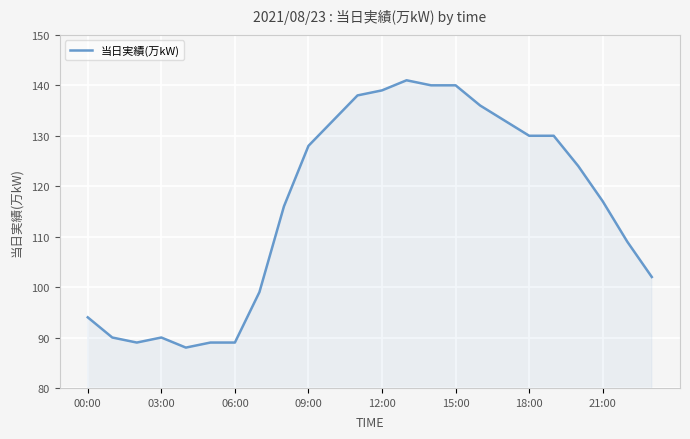

What is the minimum value shown in the chart?

88